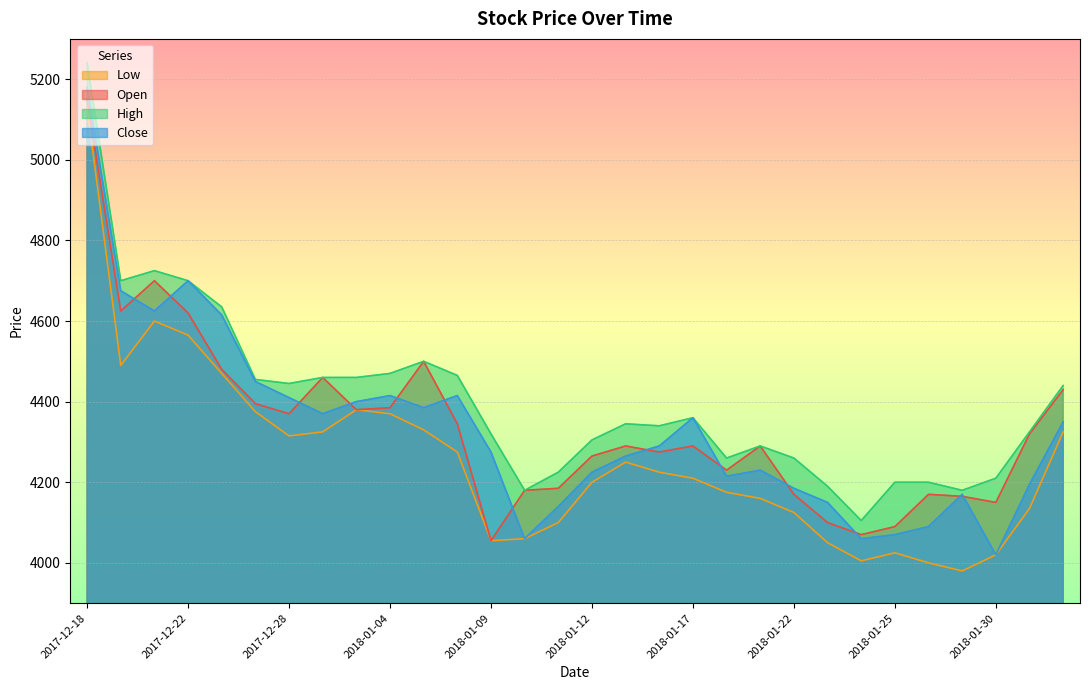

What is the value of the High point at the 24th from the left?

4105